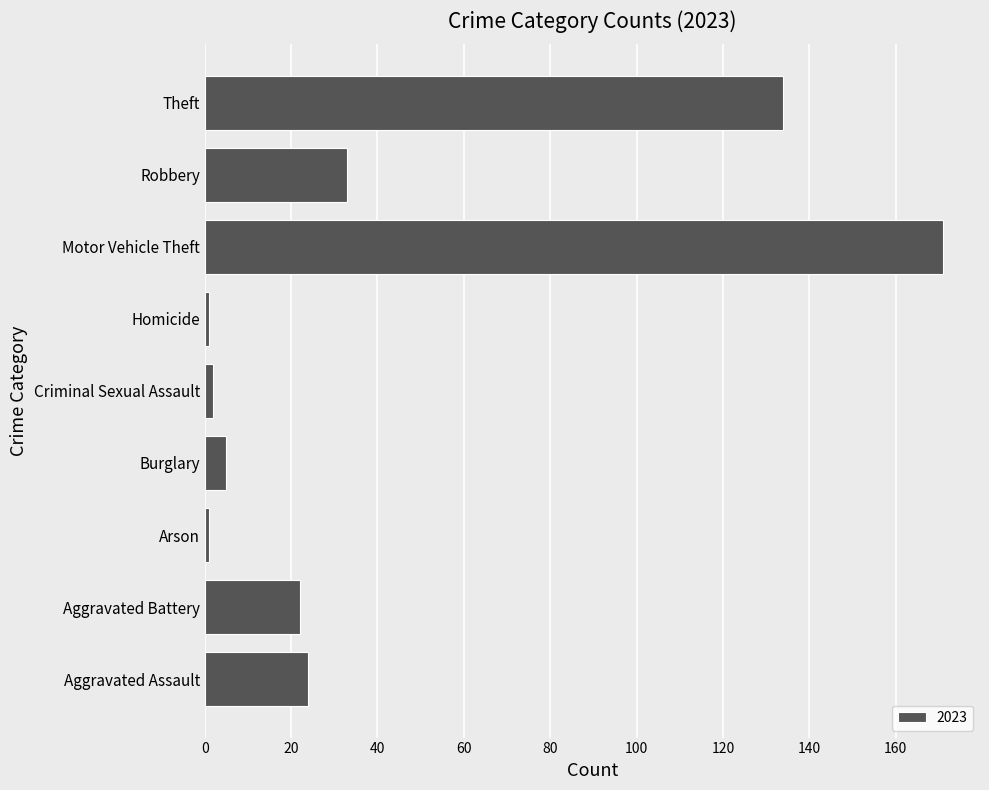

Which category has the highest value across all series?

Motor Vehicle Theft